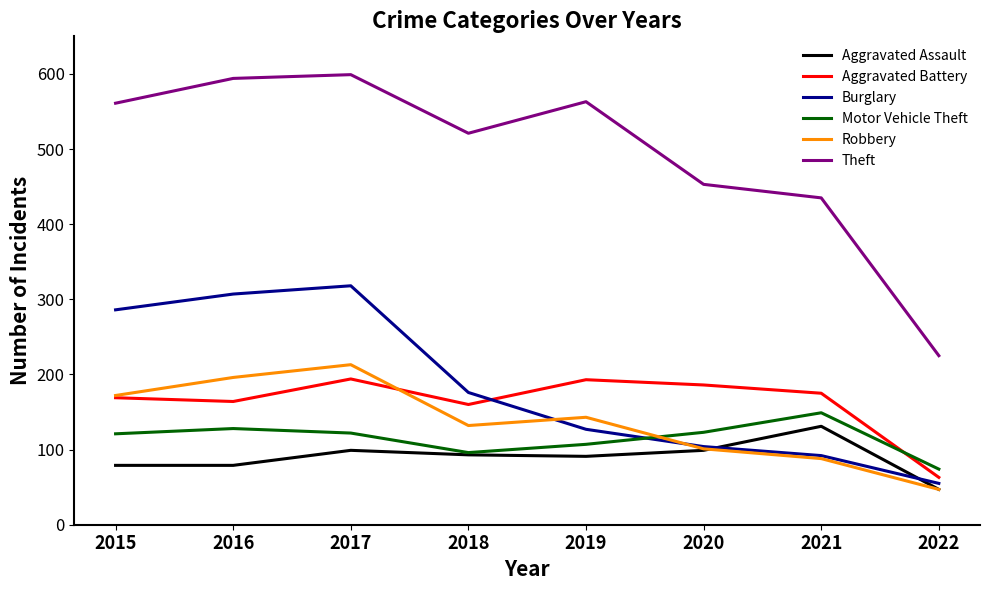

What is the difference between the highest and lowest values at 2016?

515